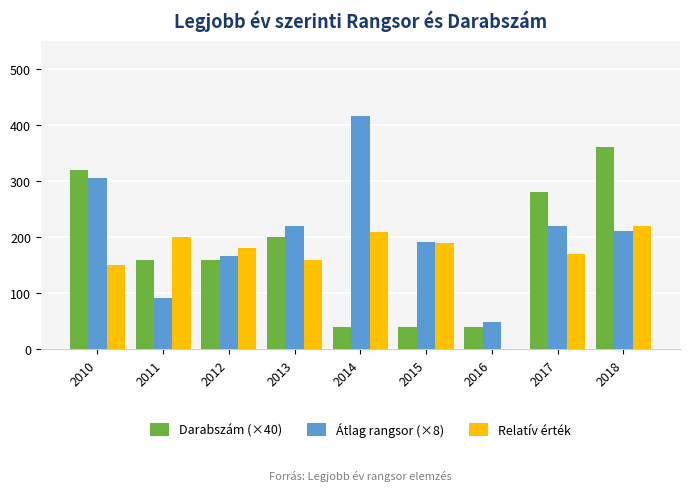

At which label is Darabszám (×40) closest to 200?

2013